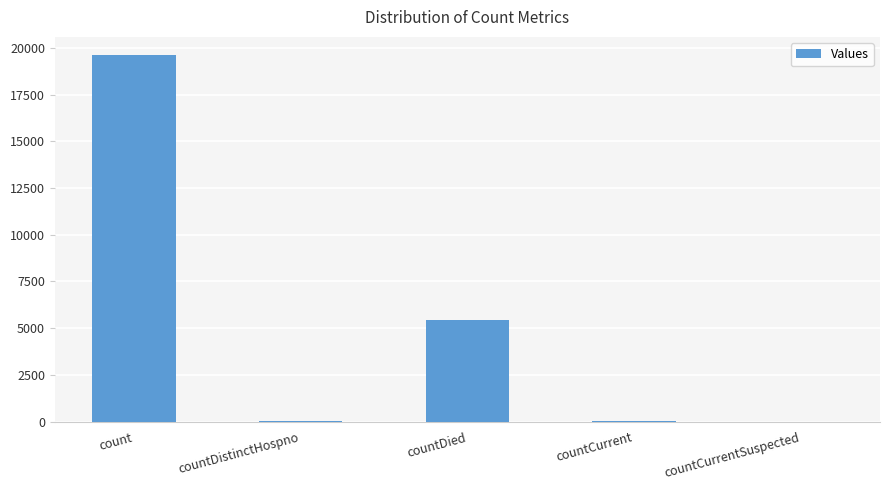

What is the sum of all values?

25070